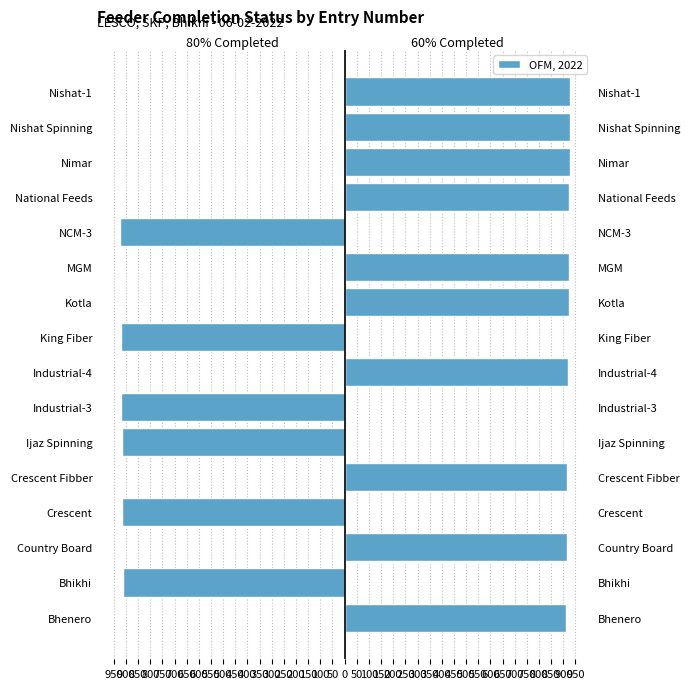

Between Bhenero and NCM-3, which series saw the biggest shift?

80% Completed